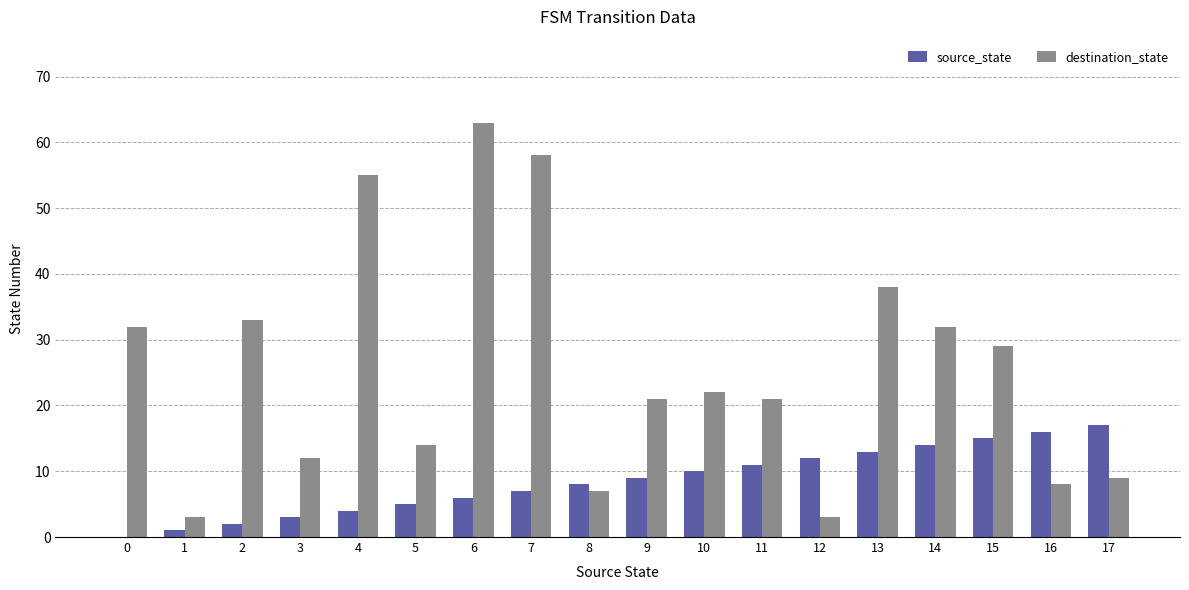

Which series has the widest spread of values?

destination_state